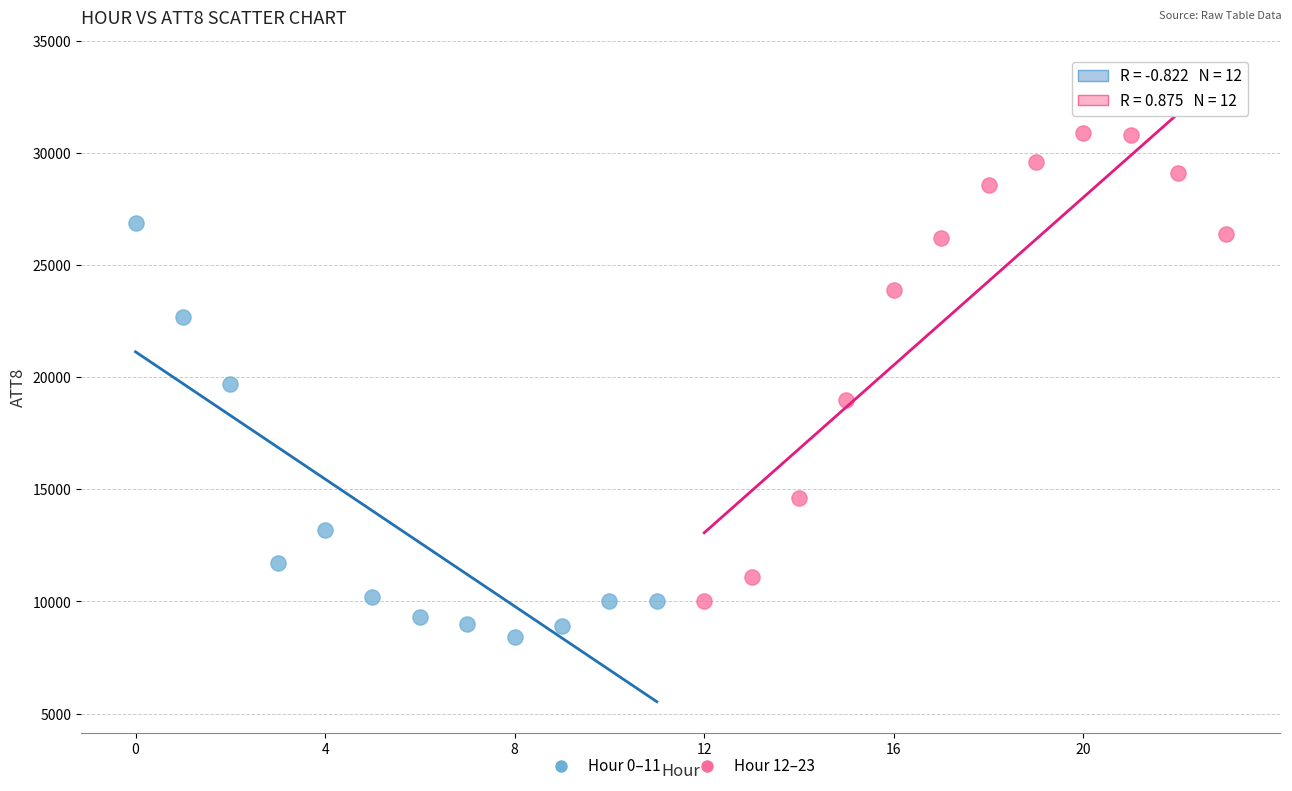

Which series contains the lowest Y value?

Hour 0–11